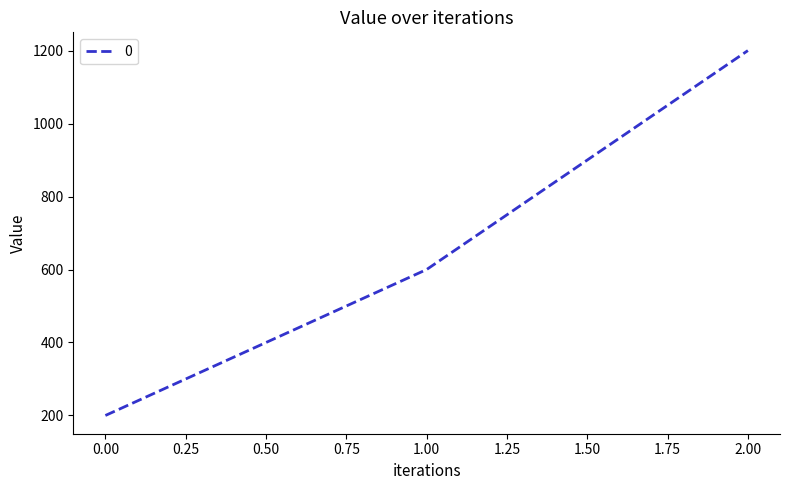

How many categories are shown in the chart?

3